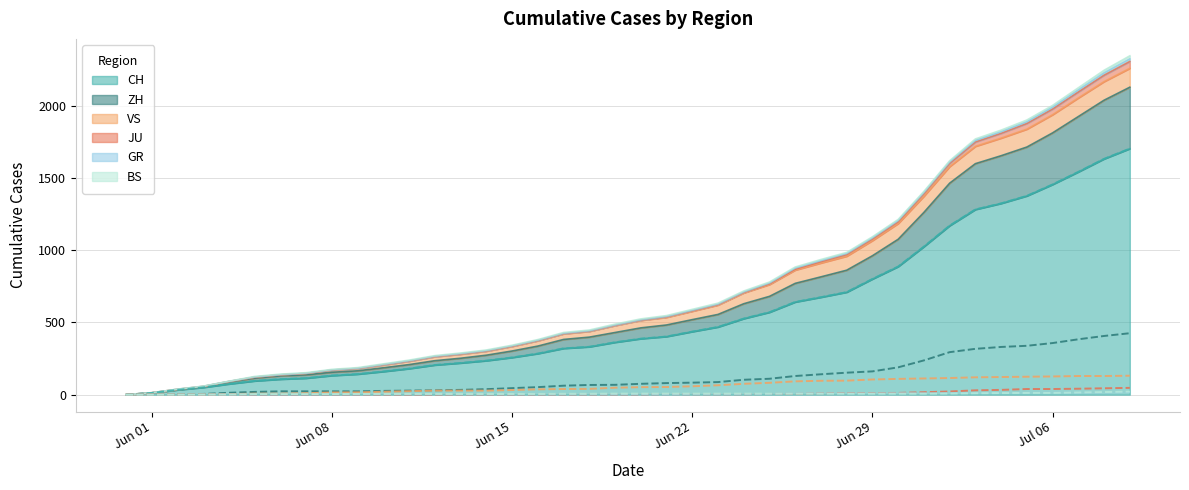

What is the sum of all VS values?

2380